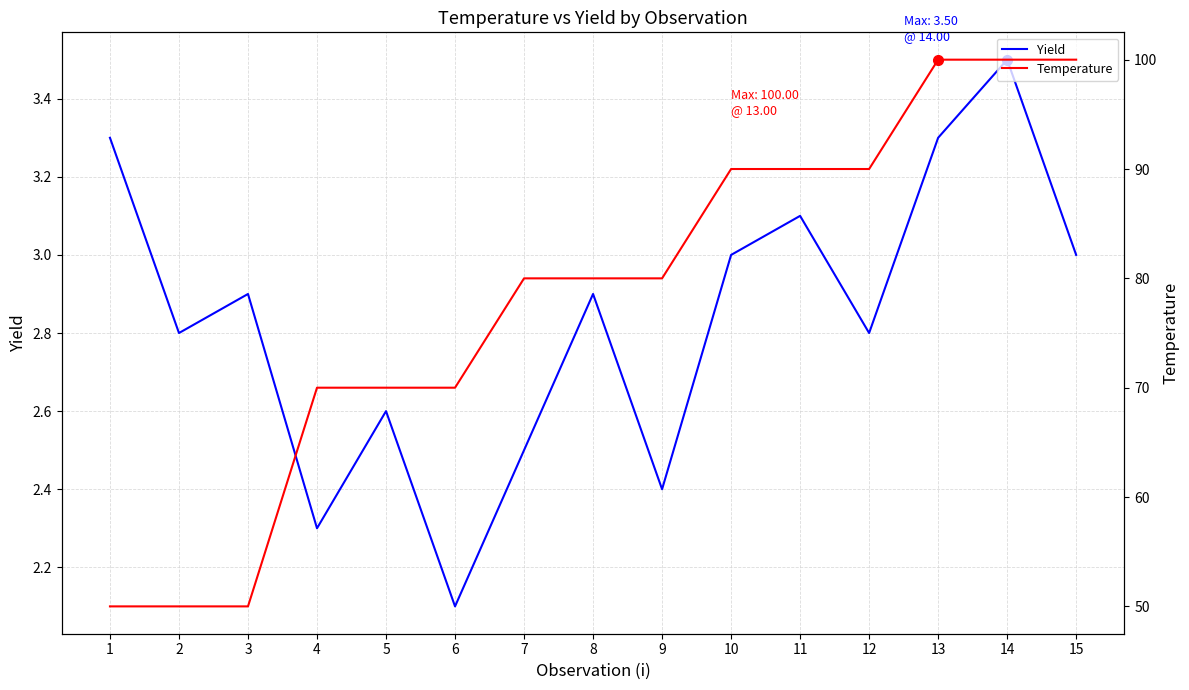

List the series in order of their peak value, highest first.

Temperature, Yield